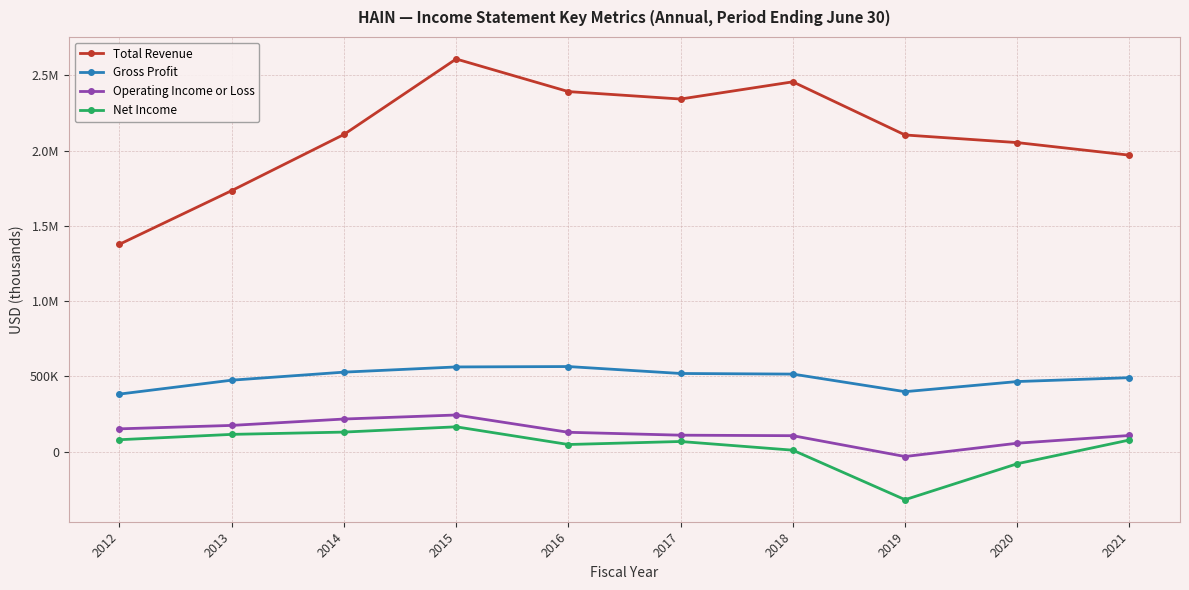

What are all the series names shown in the legend?

Total Revenue, Gross Profit, Operating Income or Loss, Net Income